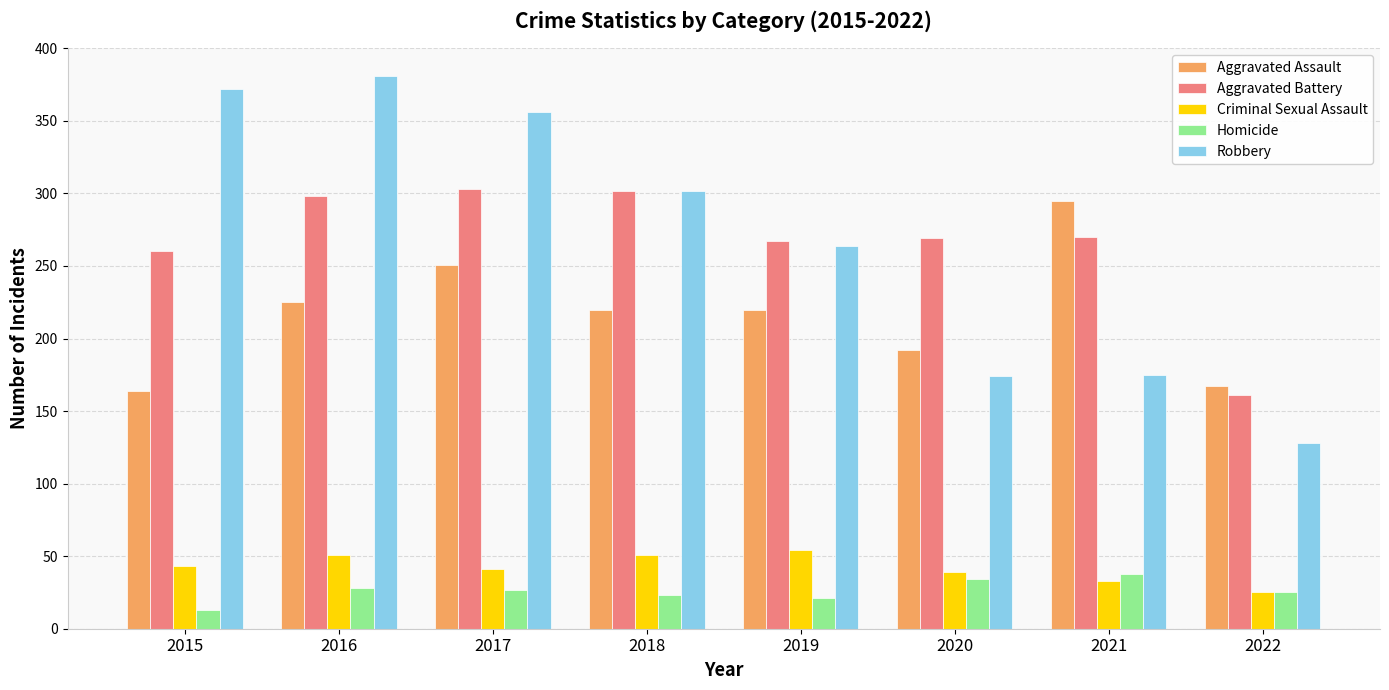

At how many categories does at least one series exceed 262?

7